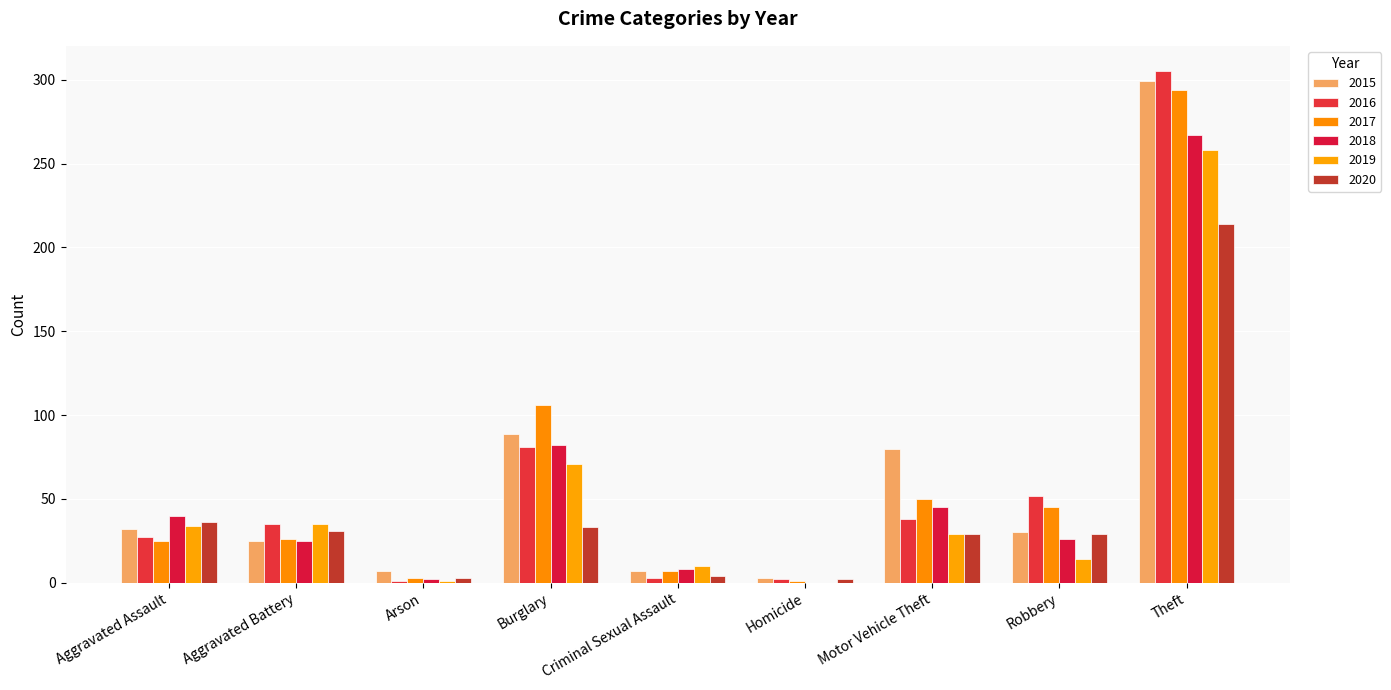

Is it true that 2016 equals 38 at Motor Vehicle Theft?

True